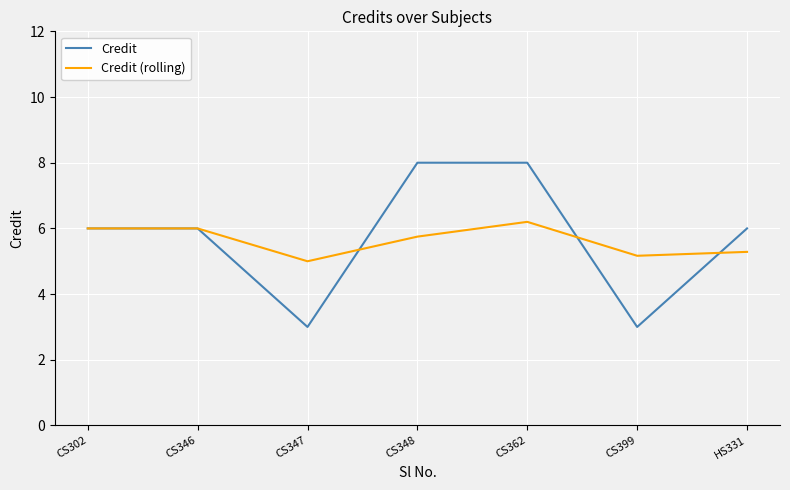

How many lines are shown in the chart?

2